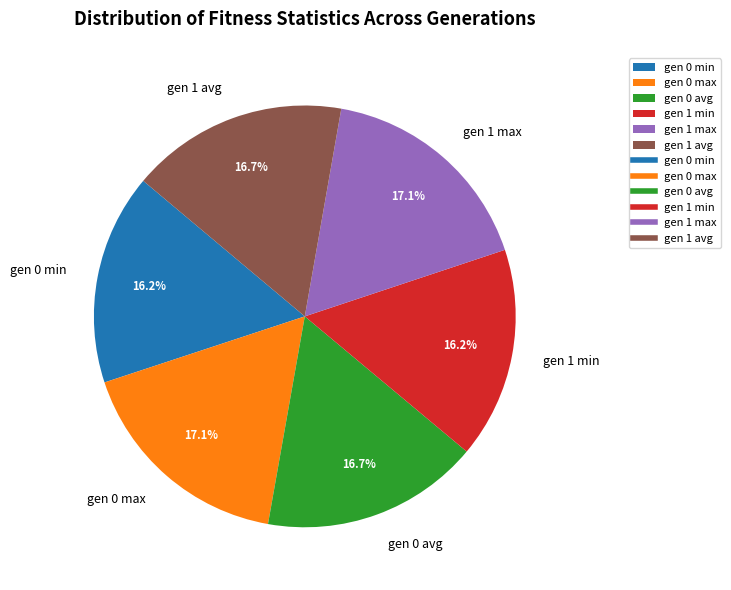

What is the ratio of the value at gen 1 min to the value at gen 1 avg?

1.0